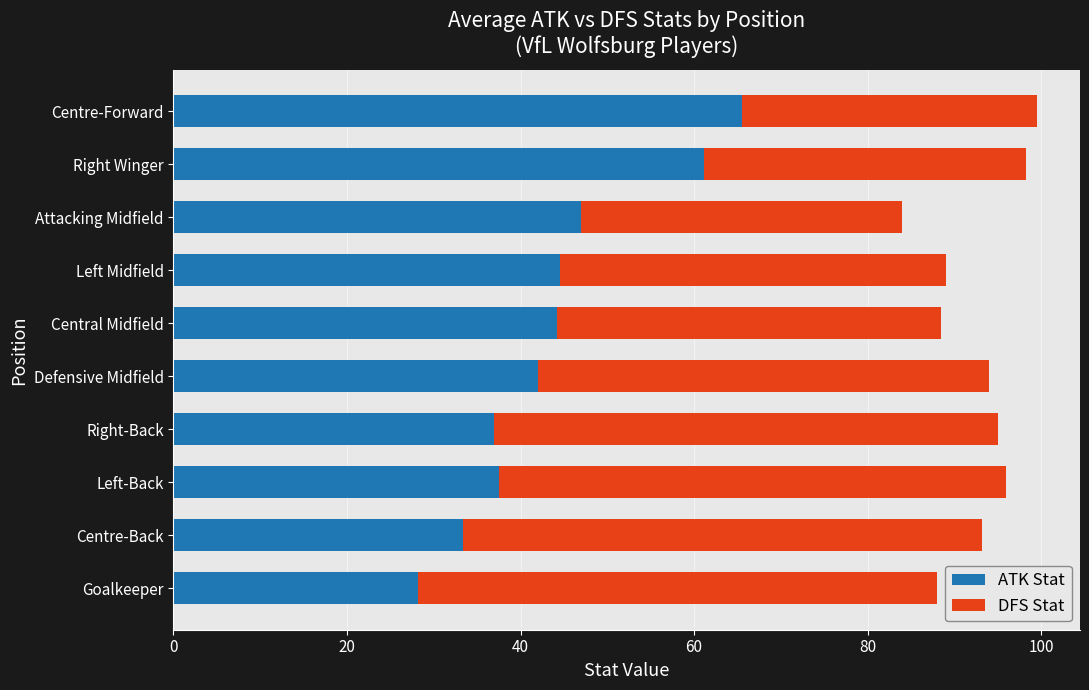

True or false: ATK Stat has a value of 47.0 at Attacking Midfield.

True